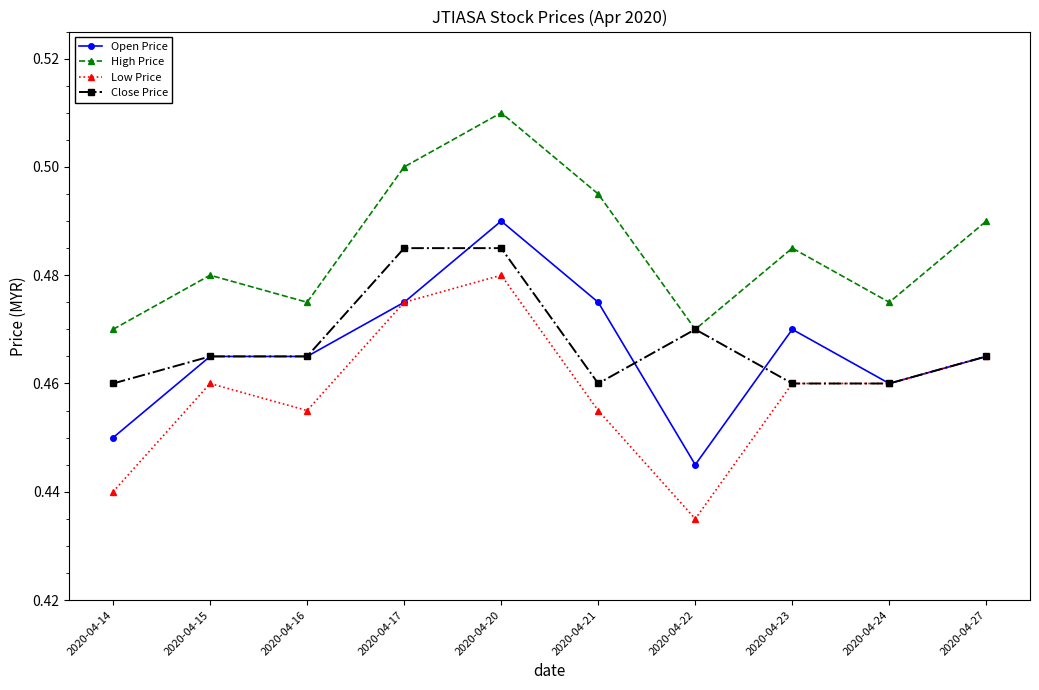

Is this an area chart (filled region under the line)?

No